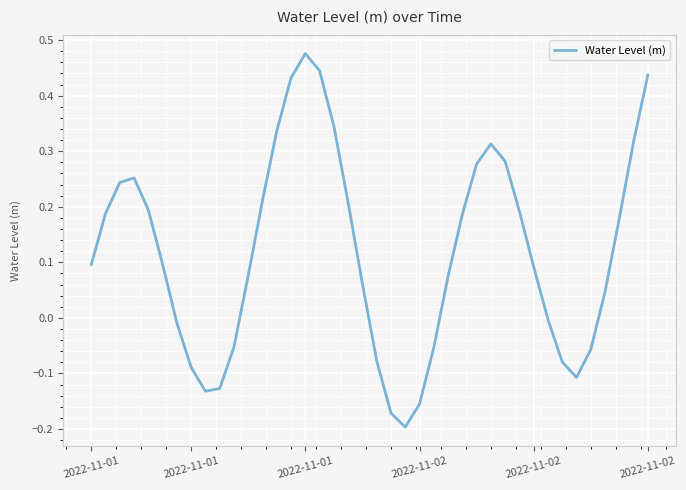

What is the difference between the maximum and minimum values?

0.7